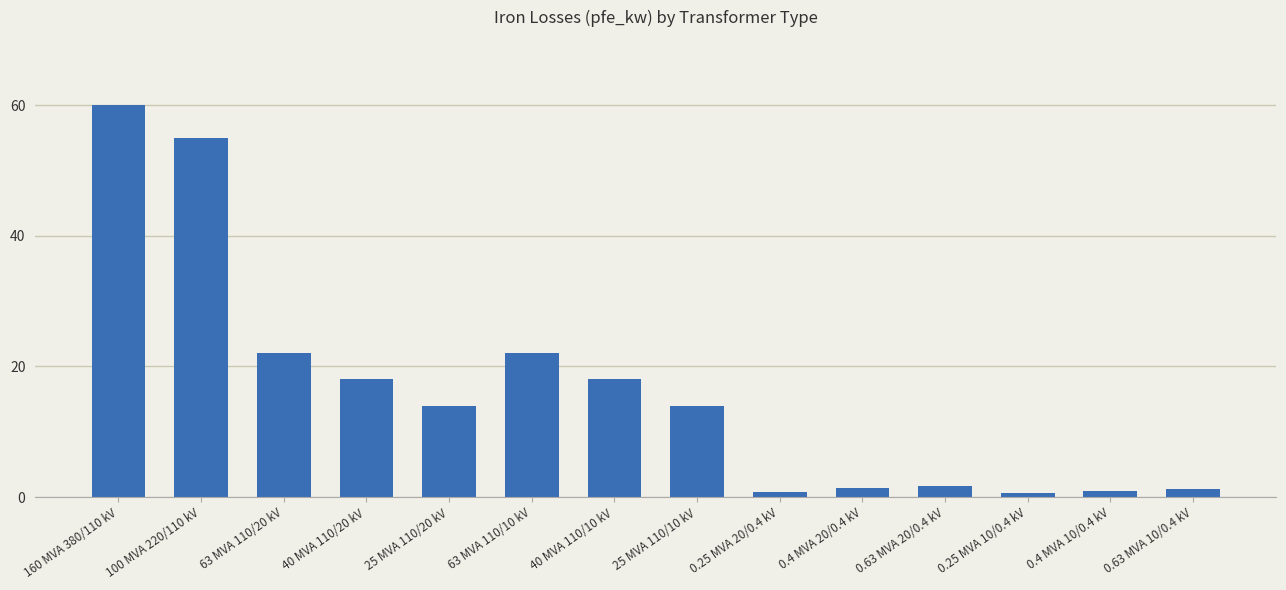

Which category has the highest value across all series?

160 MVA 380/110 kV